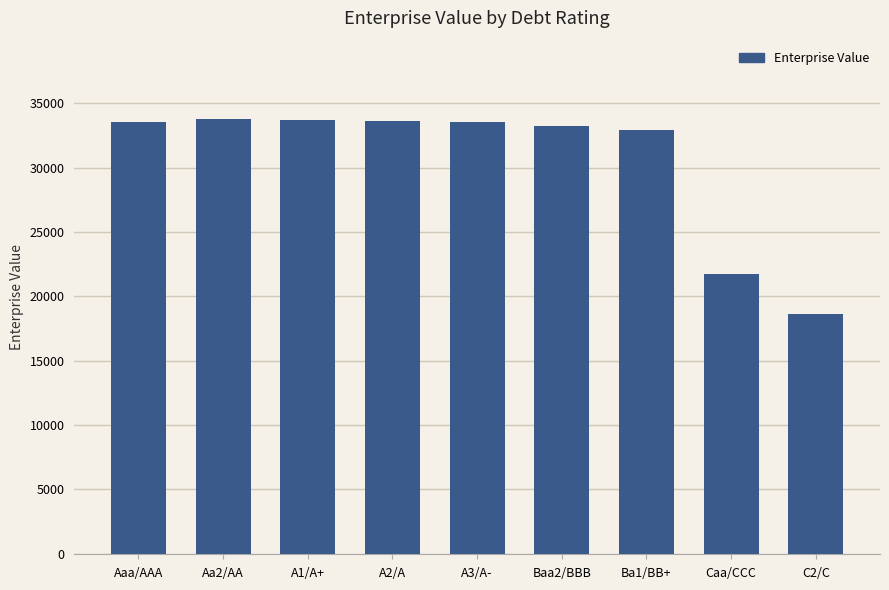

What is the label of the 5th bar from the left?

A3/A-